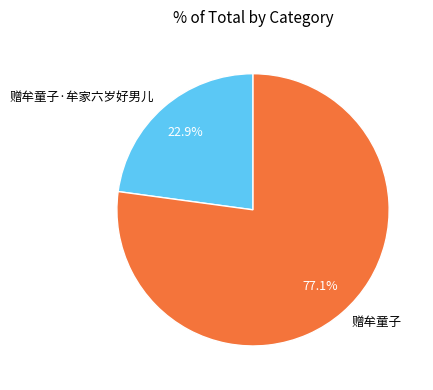

What is the ratio of the value at 赠牟童子·牟家六岁好男儿 to the value at 赠牟童子?

0.3